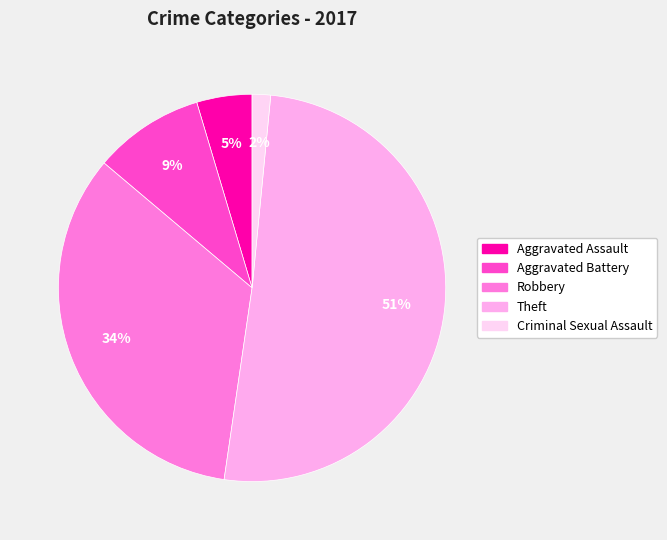

To the nearest percent, what is the difference between the Aggravated Assault and Theft slice percentages?

46%